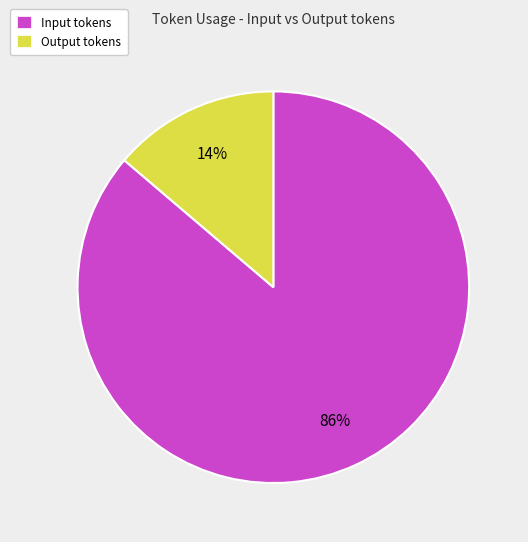

Is the sum of Input tokens and Output tokens greater than half?

Yes